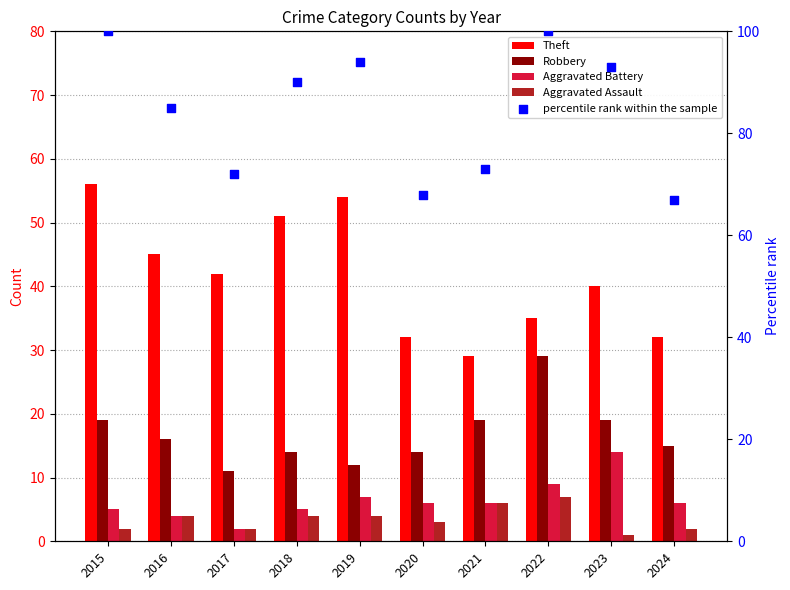

Is the value of Aggravated Battery at 2022 greater than the value of Theft at 2018?

No